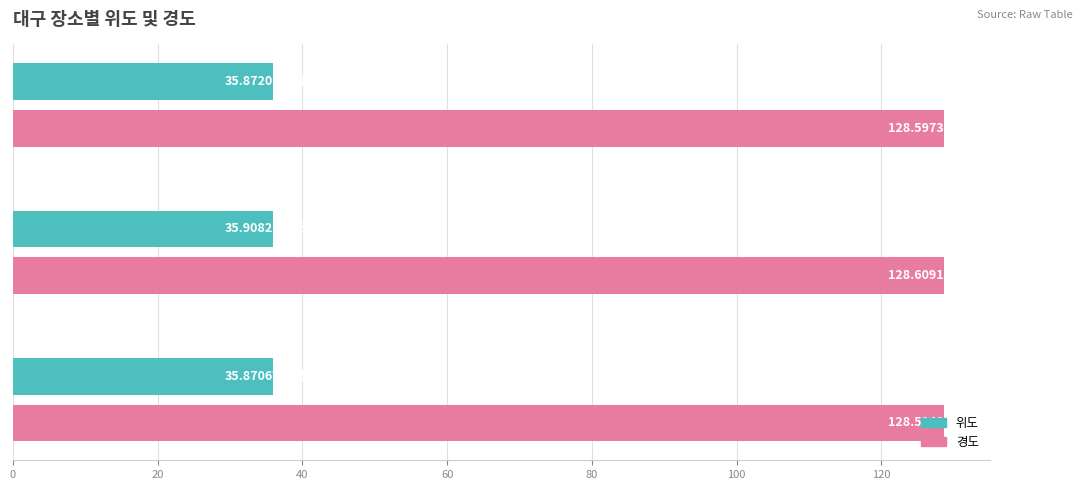

Which series has the largest total across all categories?

경도